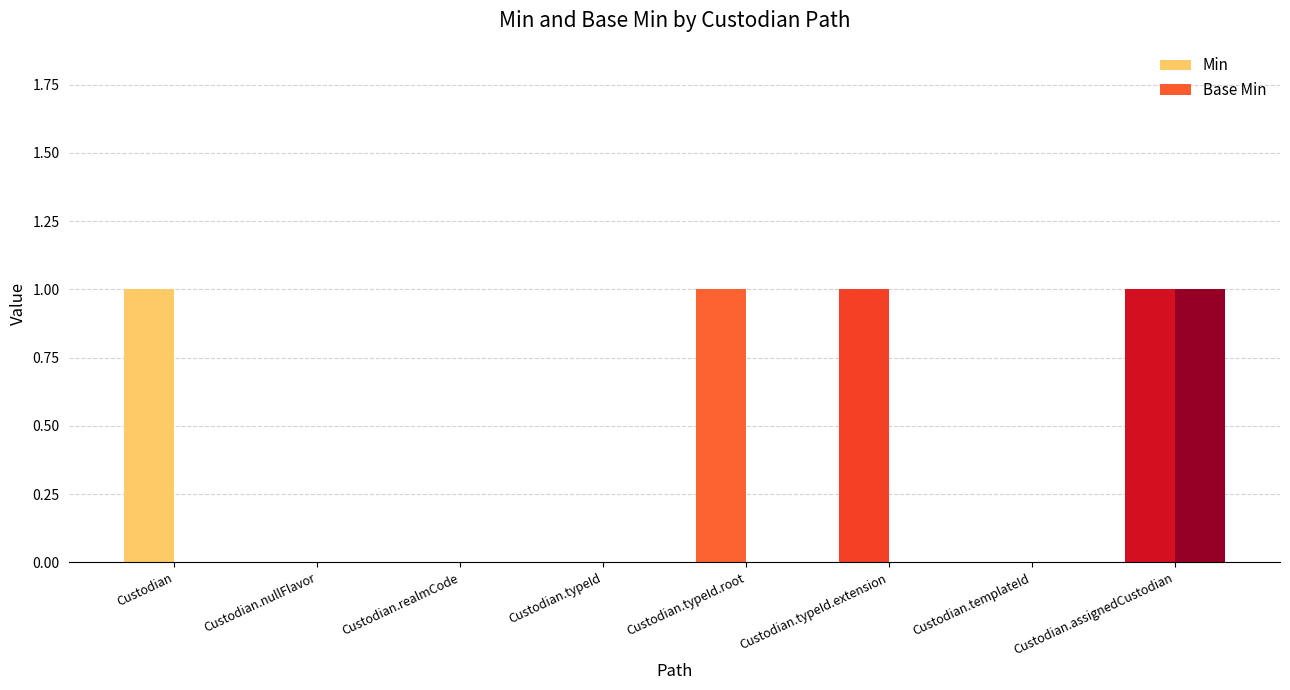

The Min series shows 1 at Custodian.typeId.extension. True or false?

False